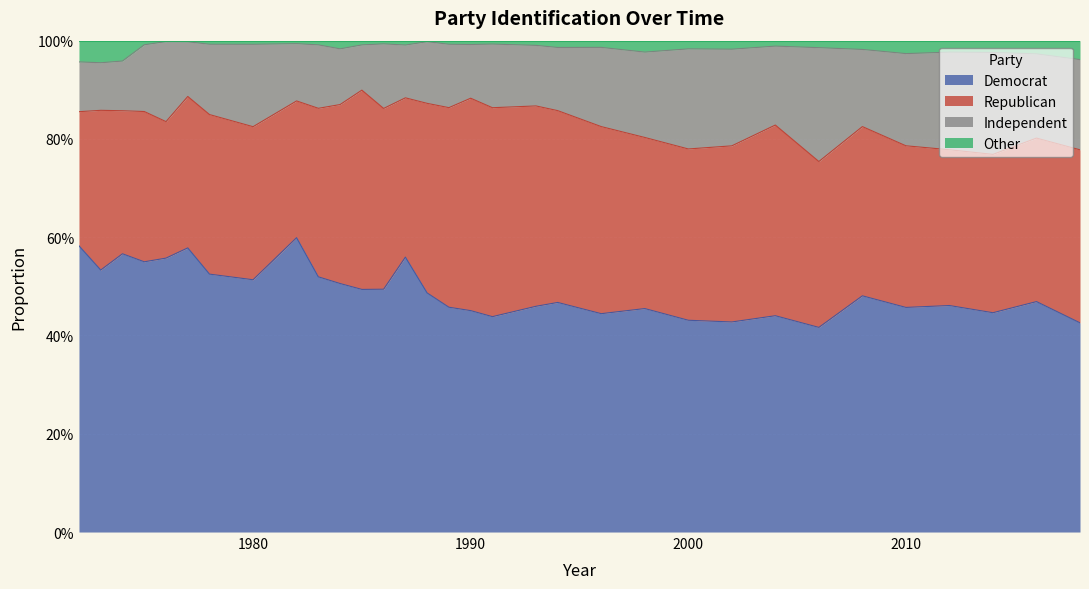

What is the sum of the Other values at 1978 and 2006?

2.0